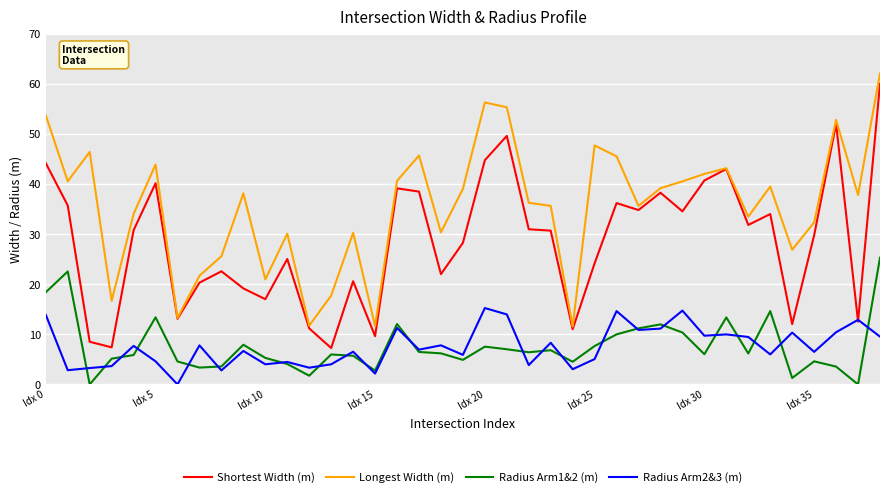

True or false: Radius Arm1&2 (m) and Longest Width (m) cross at least once.

False